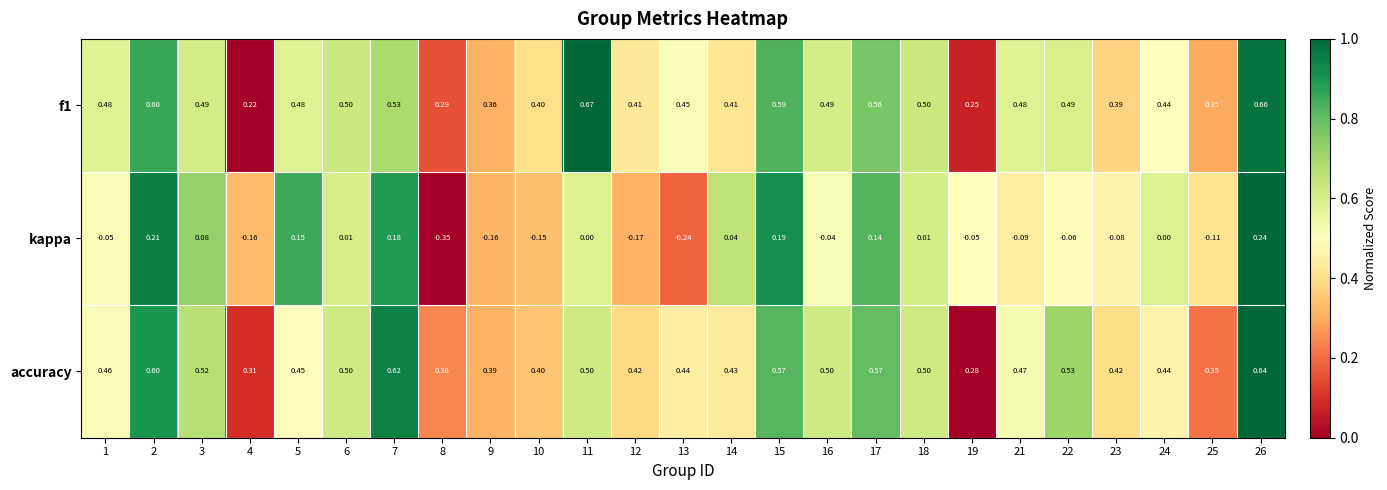

Is the value of kappa at 6 greater than the value of f1 at 6?

No